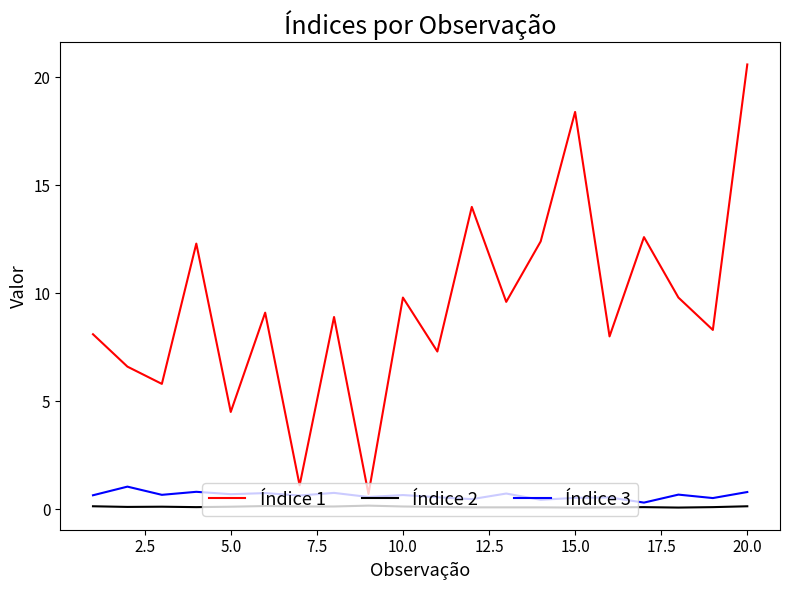

What is the sum of all Índice 3 values?

12.7